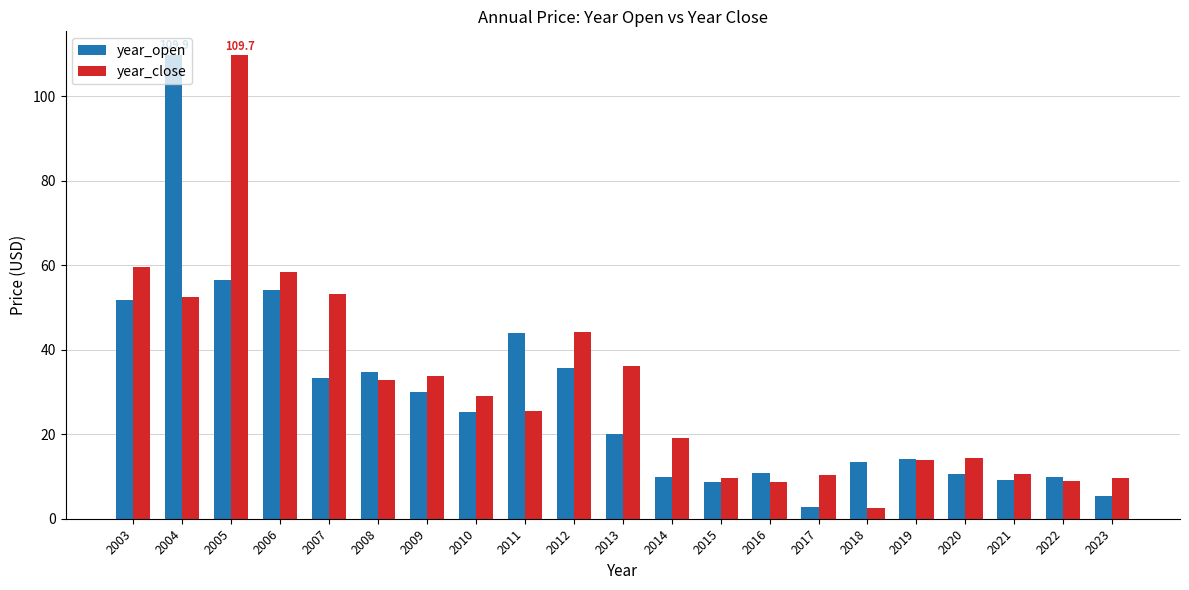

What is the minimum value shown in the chart?

2.5